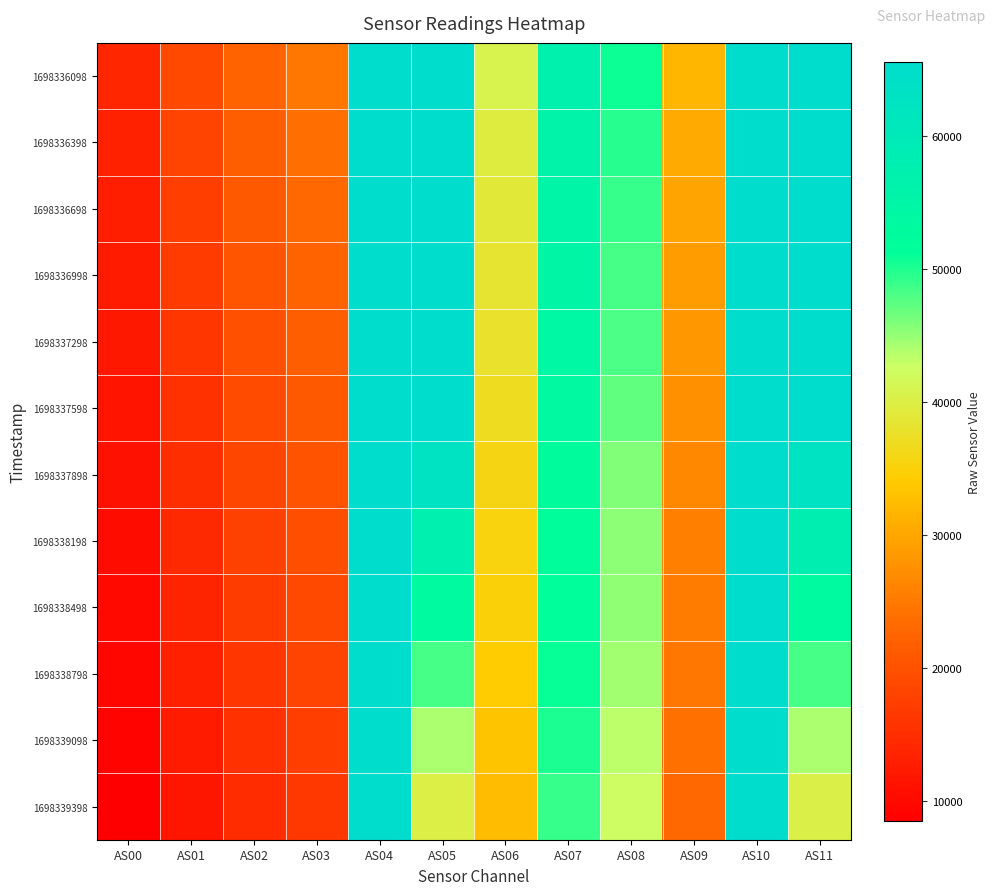

Which has a higher value, AS10 or AS07?

AS10